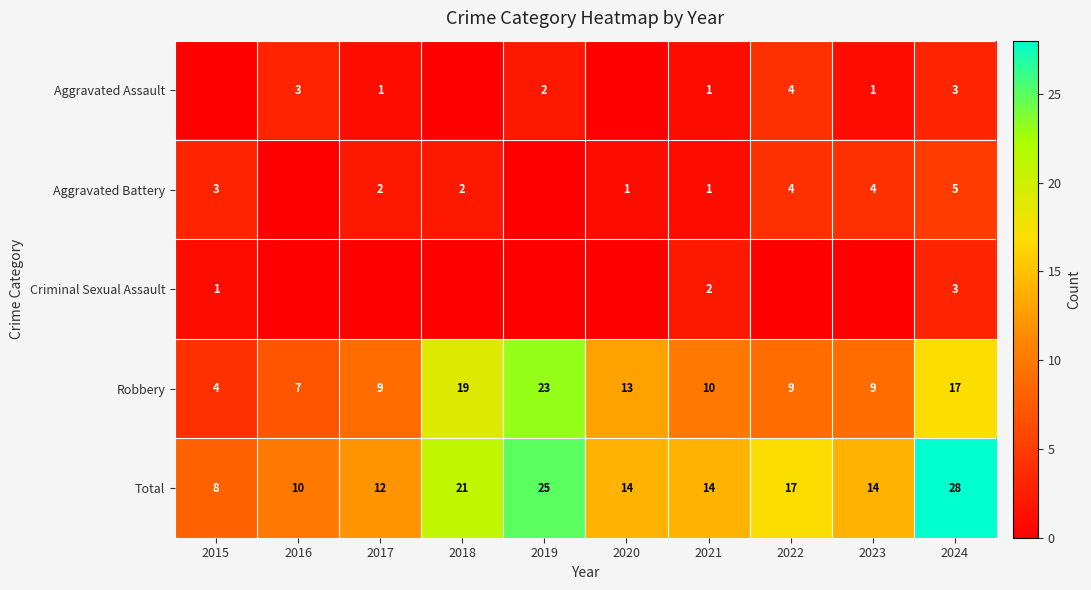

The Total series shows 14 at 2023. True or false?

True